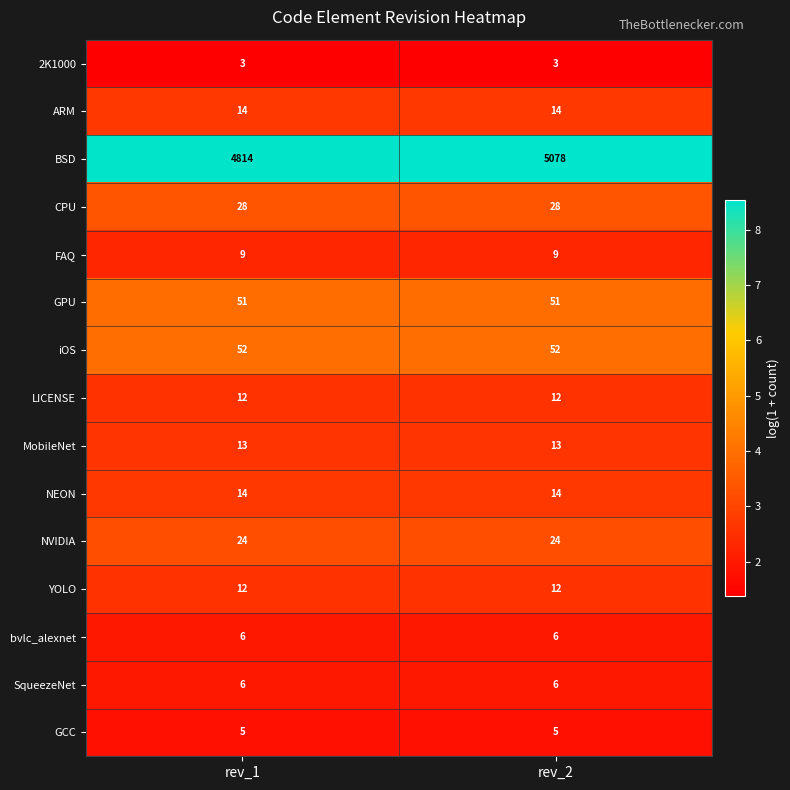

What is the sum of all 2K1000 values?

6